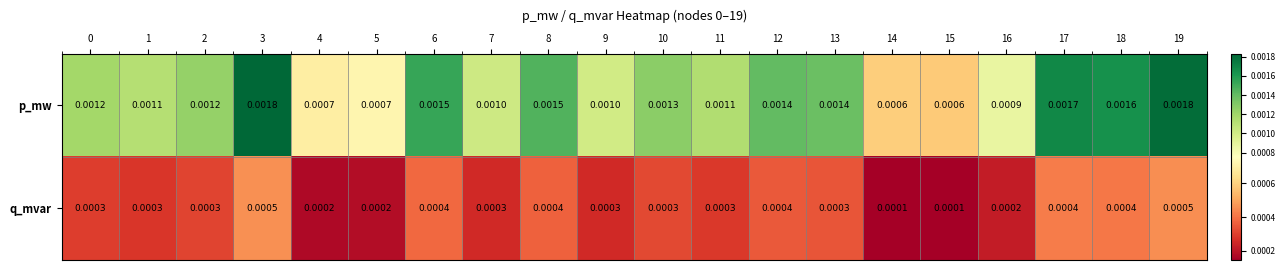

Which series changed the most between 6 and 10?

p_mw